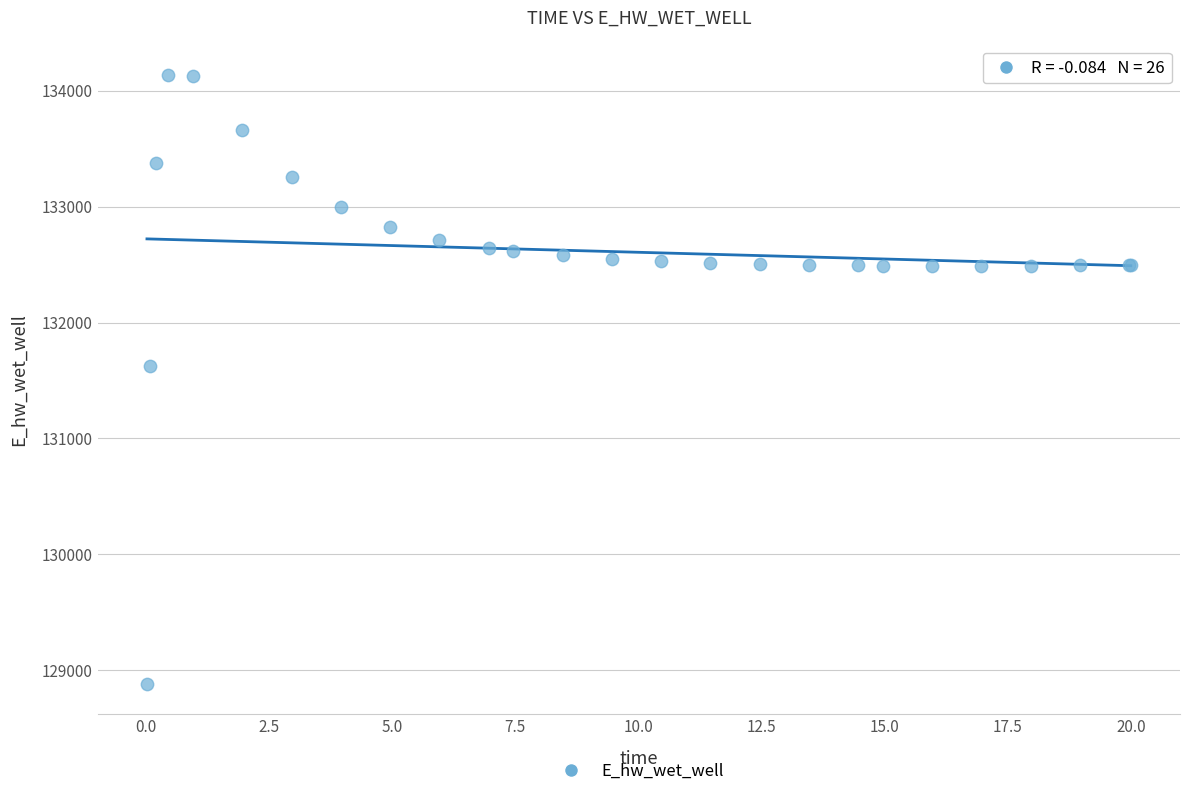

What Y value in the scatter plot is closest to 131511?

131624.3